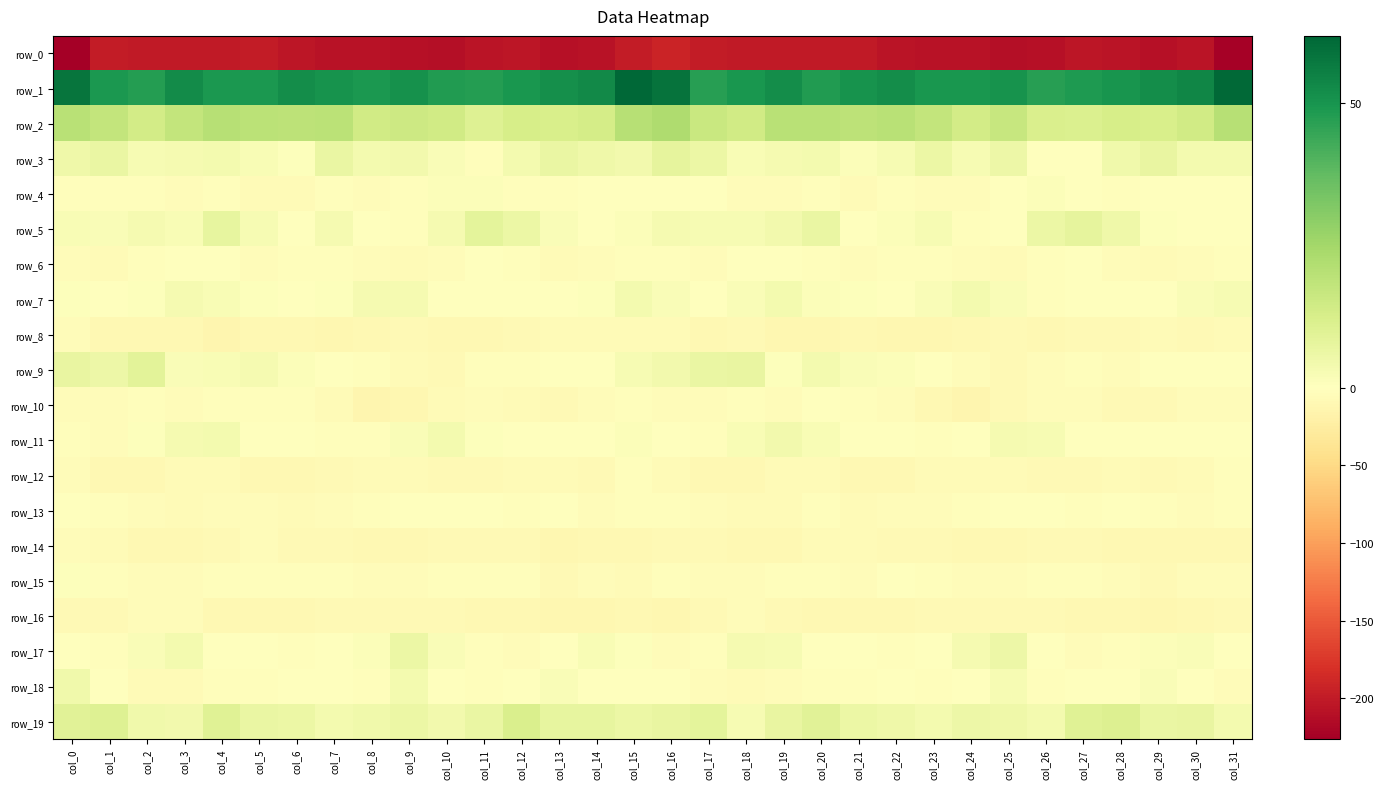

What is the difference between the second highest and minimum values in the row_11 series?

7.3